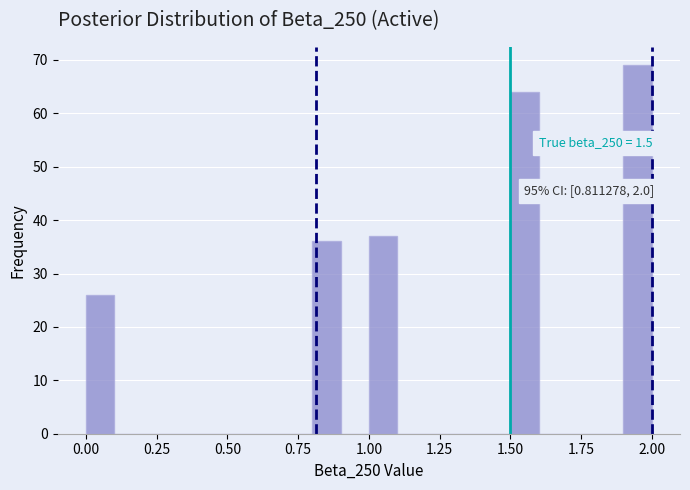

Read against the x-axis, roughly where is the centre of the tallest bar?

1.95